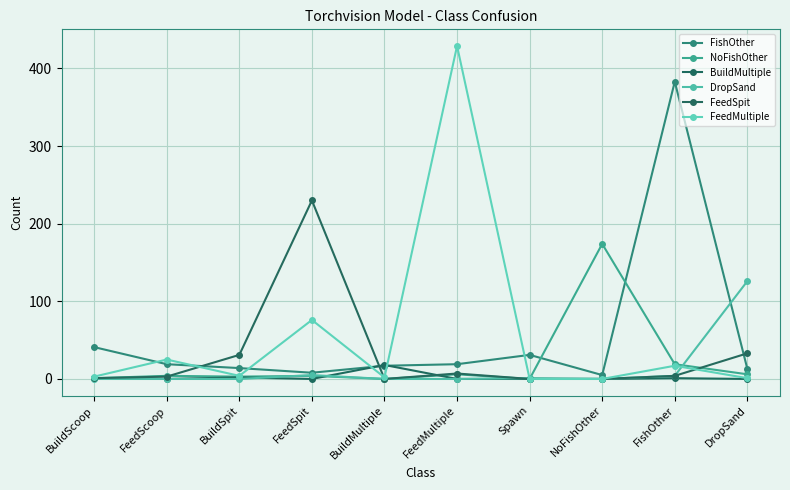

What is the total value across all series at FishOther?

428